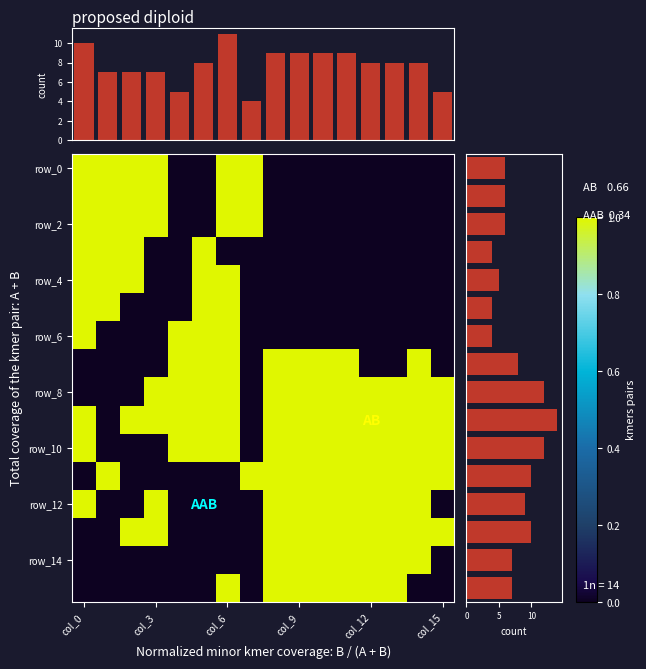

At which label does row_sums reach its peak?

9